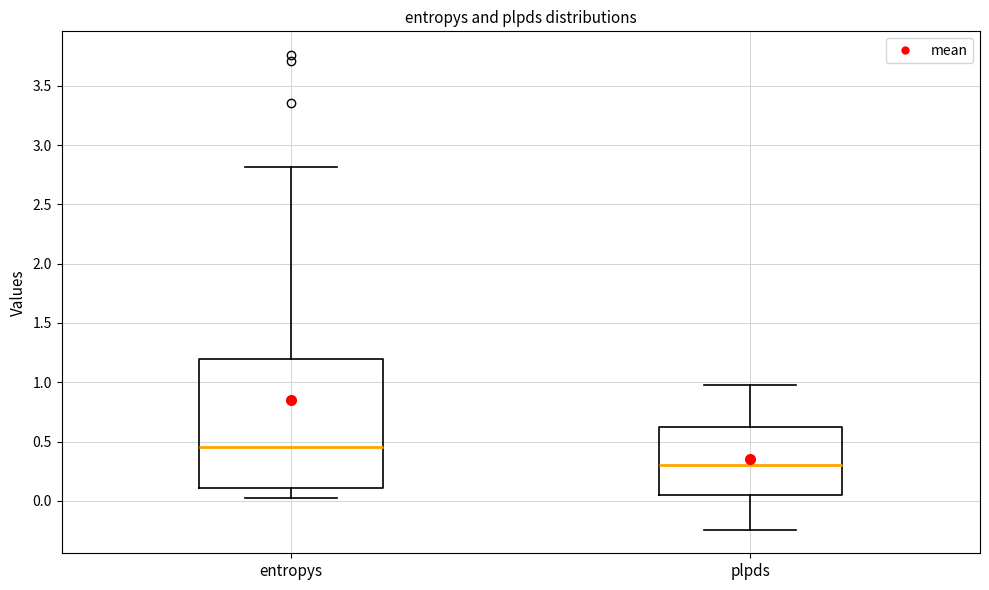

Comparing the boxes themselves (not the whiskers), which one is the tallest?

entropys